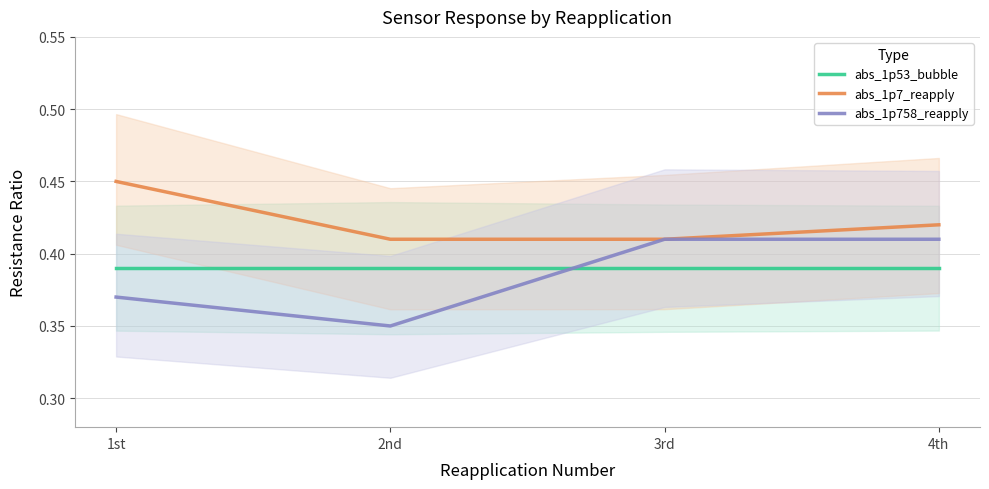

How many abs_1p758_reapply values are between 0 and 1?

4